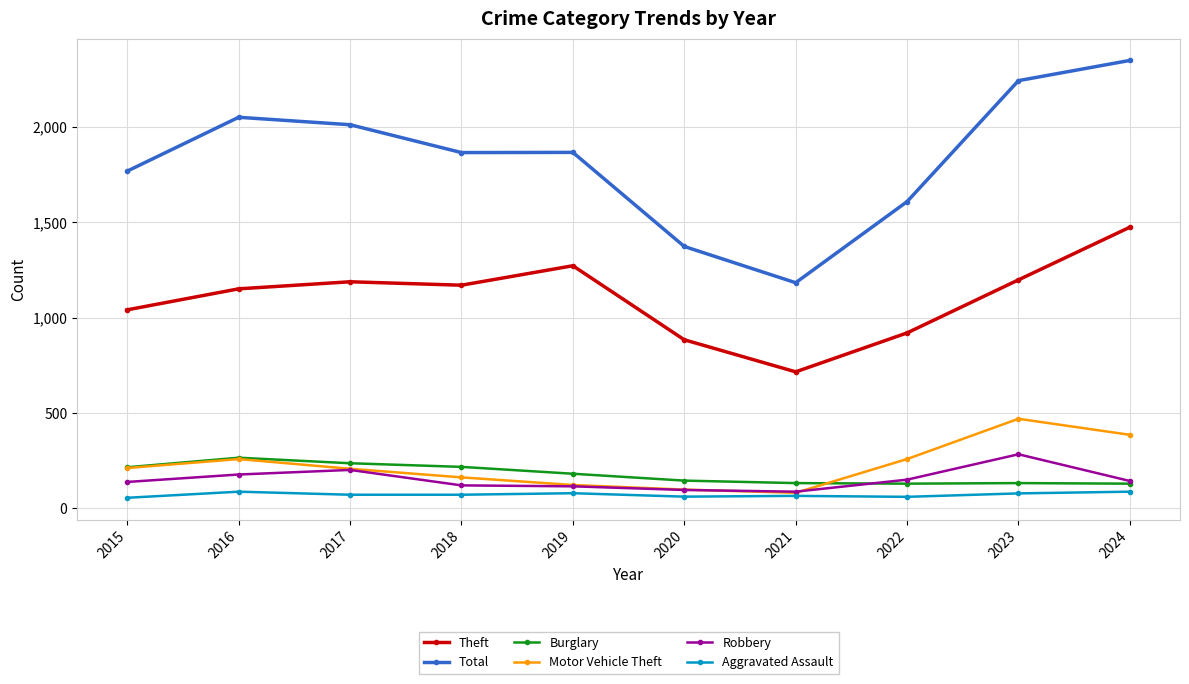

What are all the series names shown in the legend?

Theft, Total, Burglary, Motor Vehicle Theft, Robbery, Aggravated Assault